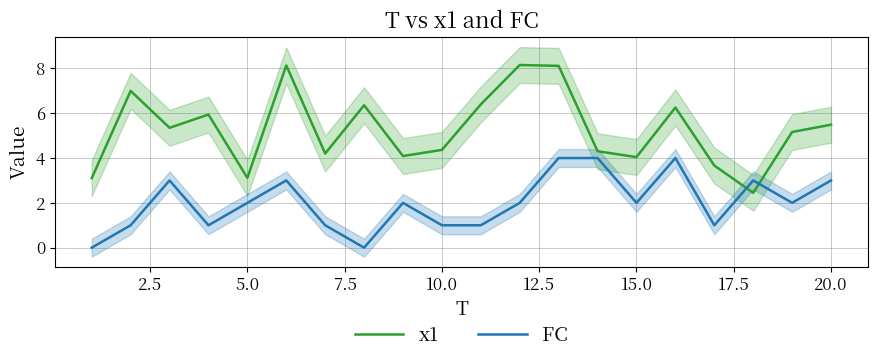

True or false: FC has a value of 3.0 at 20.0.

True